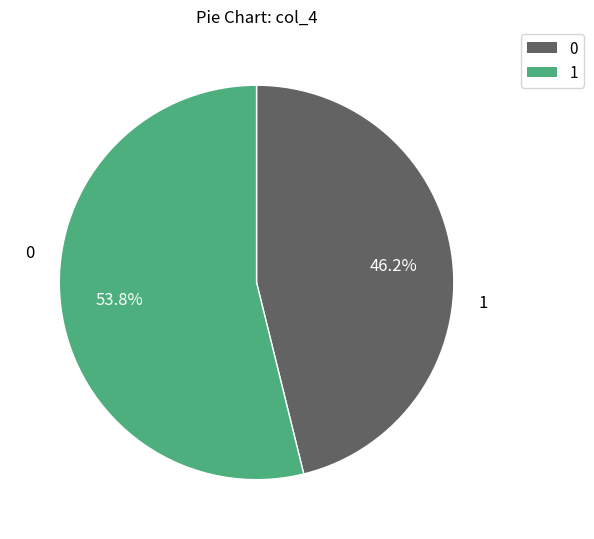

Is there a majority slice in this chart?

Yes